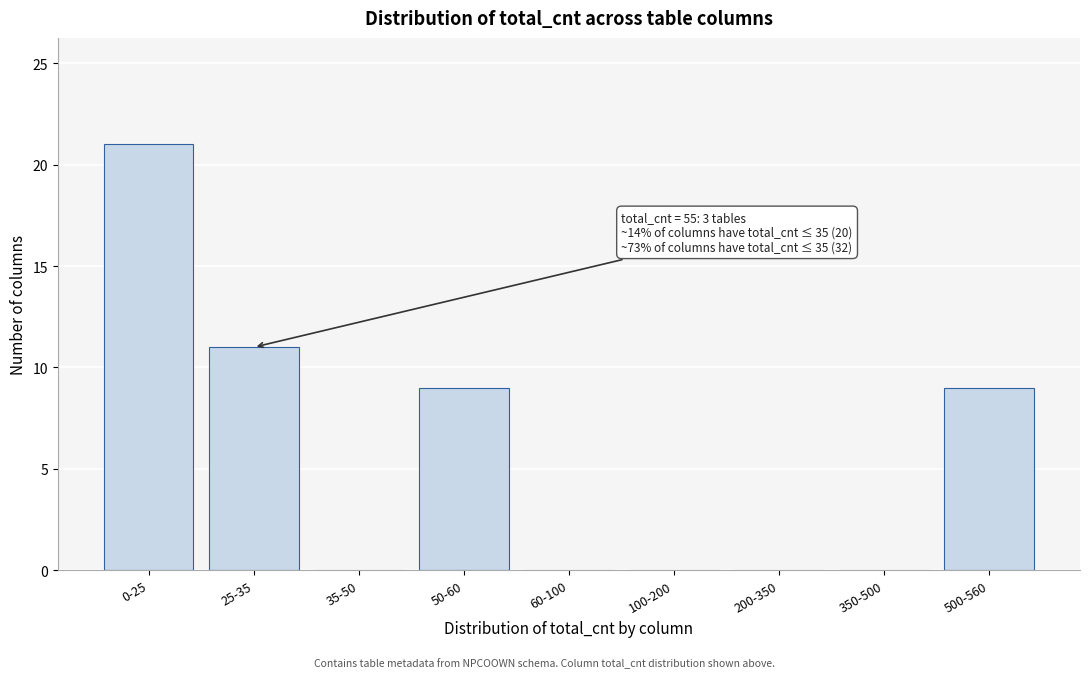

Reading left to right, extract all data points from this chart.

0-25=21	25-35=11	35-50=0	50-60=9	60-100=0	100-200=0	200-350=0	350-500=0	500-560=9